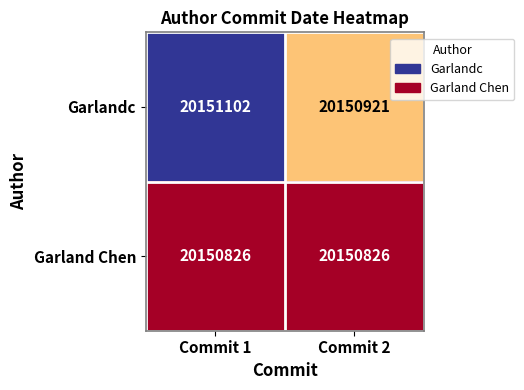

What is the greatest value displayed?

20151102